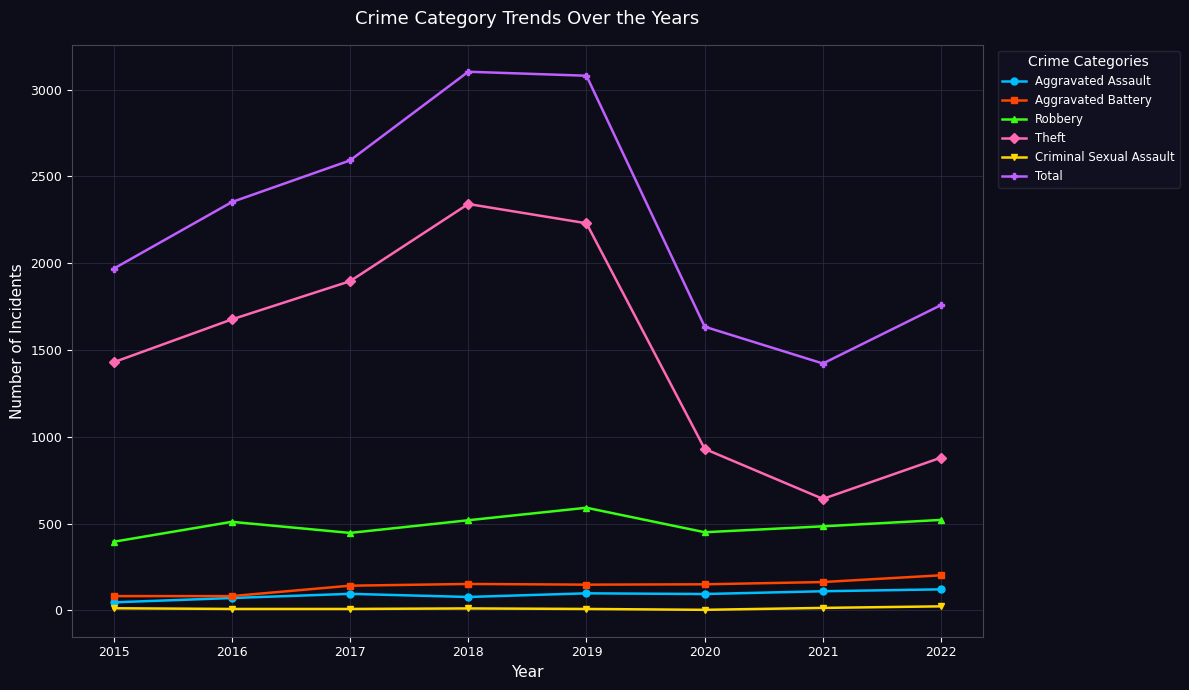

Which series changed the most between 2015 and 2018?

Total